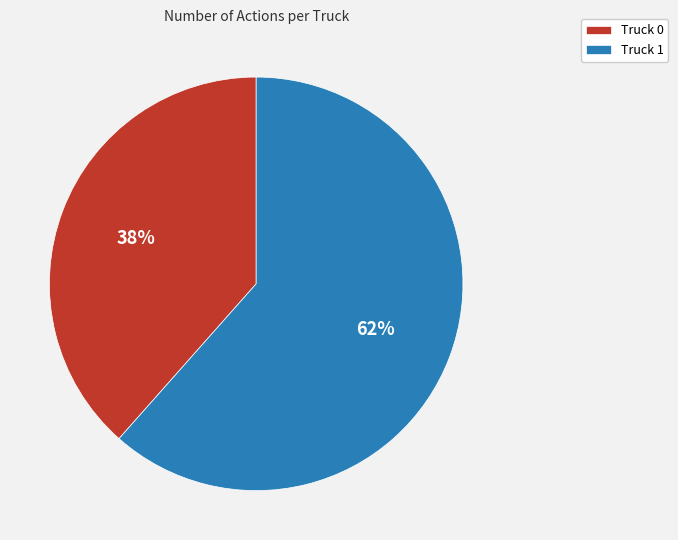

Is the sum of Truck 1 and Truck 0 greater than half?

Yes